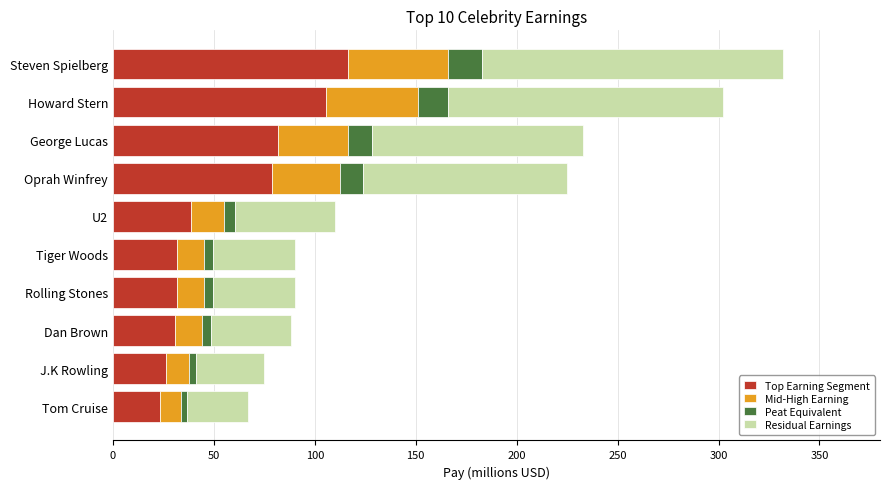

What is the average value of the Top Earning Segment series?

56.4